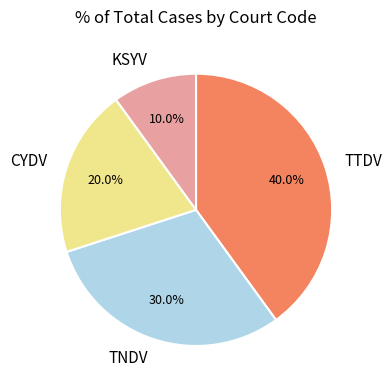

Does any single category account for the majority?

No